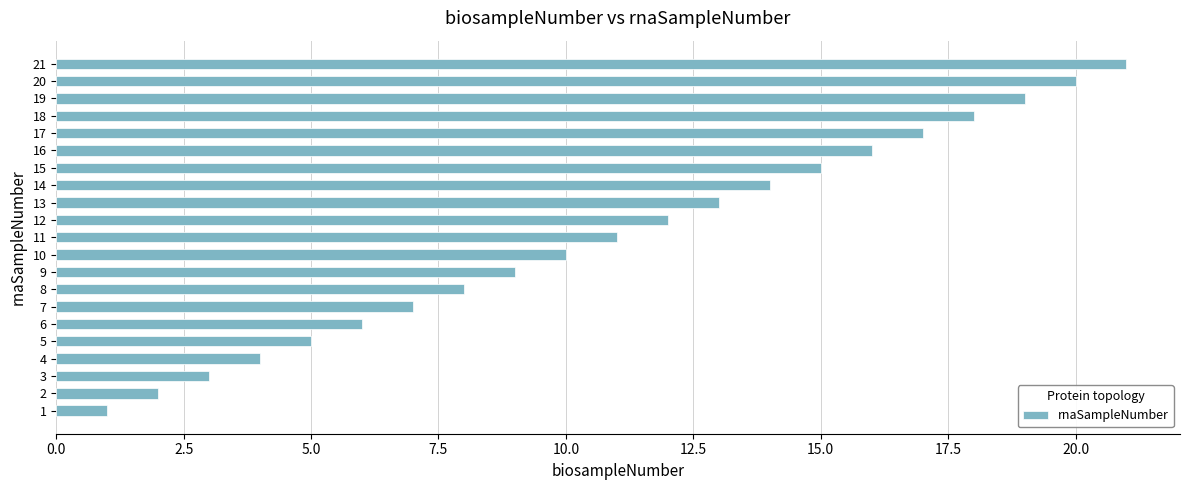

What is the sum of all values?

231